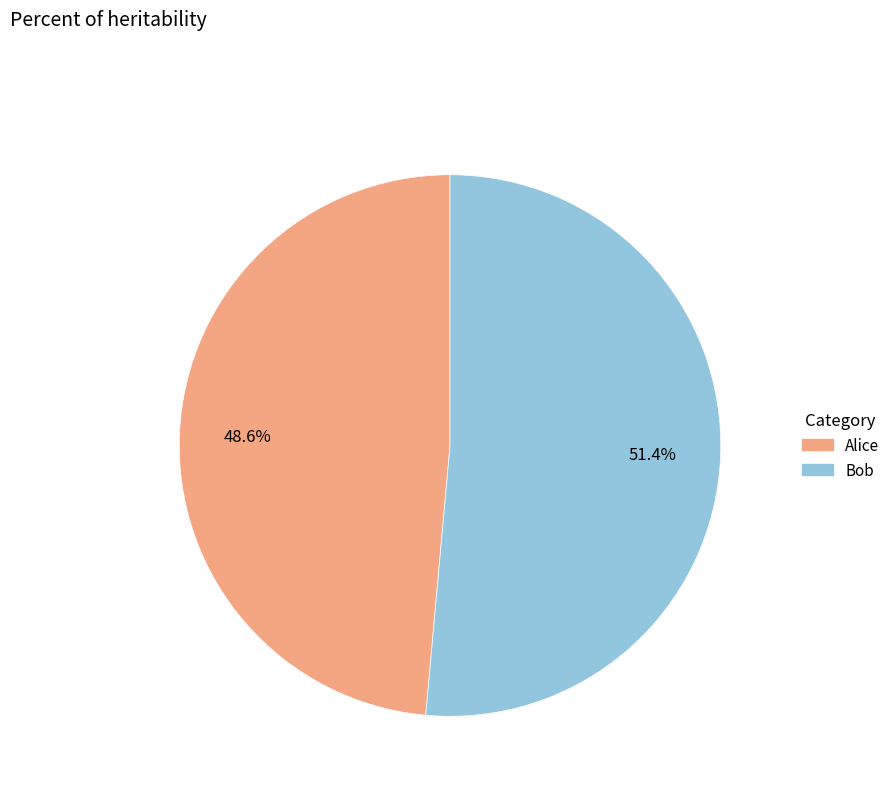

To the nearest percent, what is the combined percentage of Bob and Alice?

100%